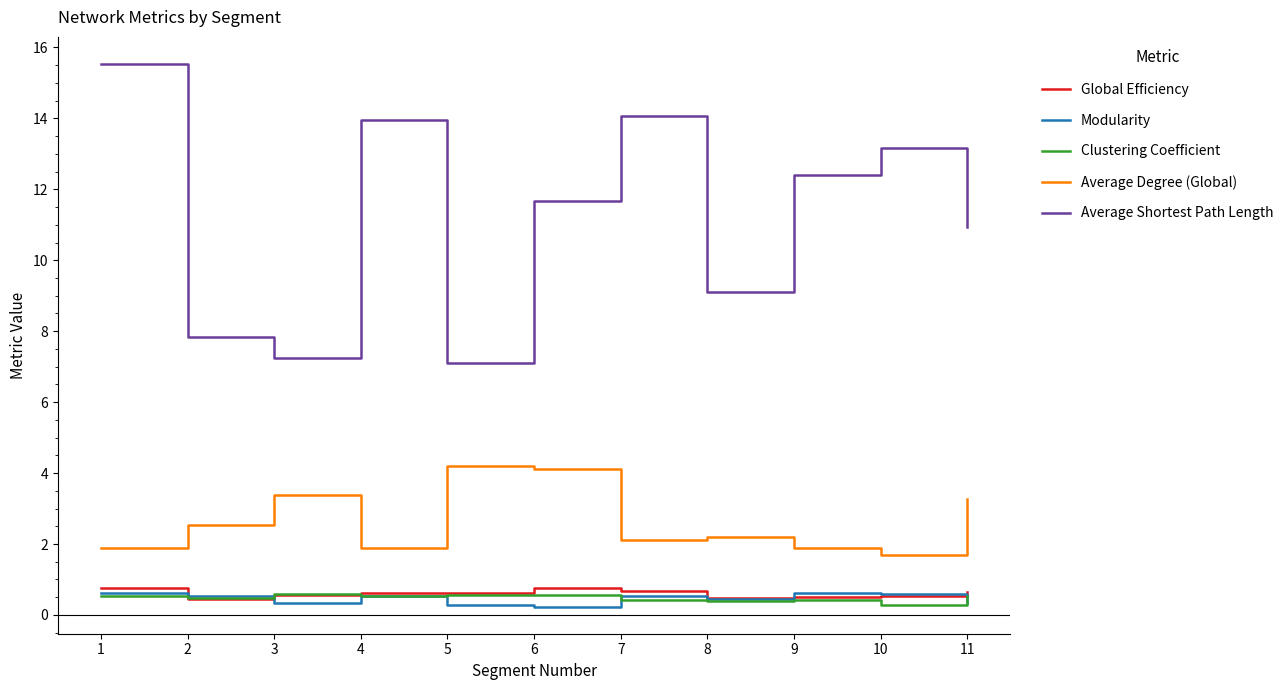

What is the spread (max minus min) of values at 2?

7.4